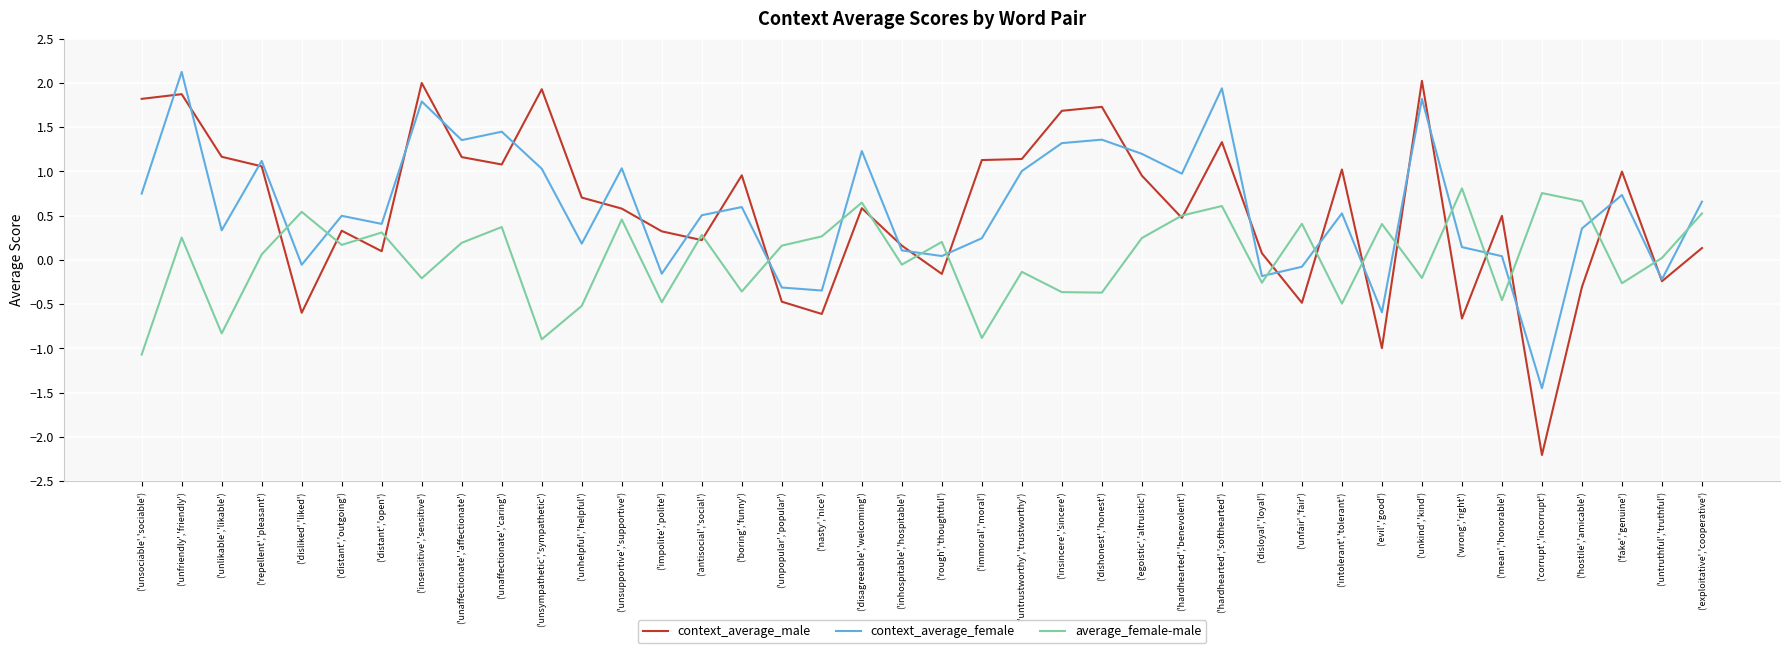

At which category is the sum across all series the highest?

('unfriendly','friendly')